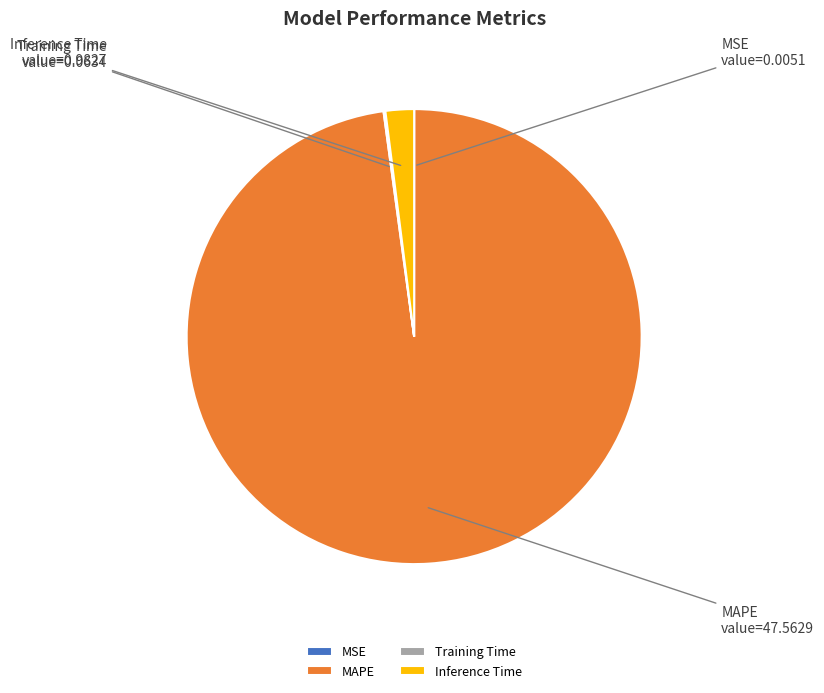

Which category has the biggest portion of the pie?

MAPE